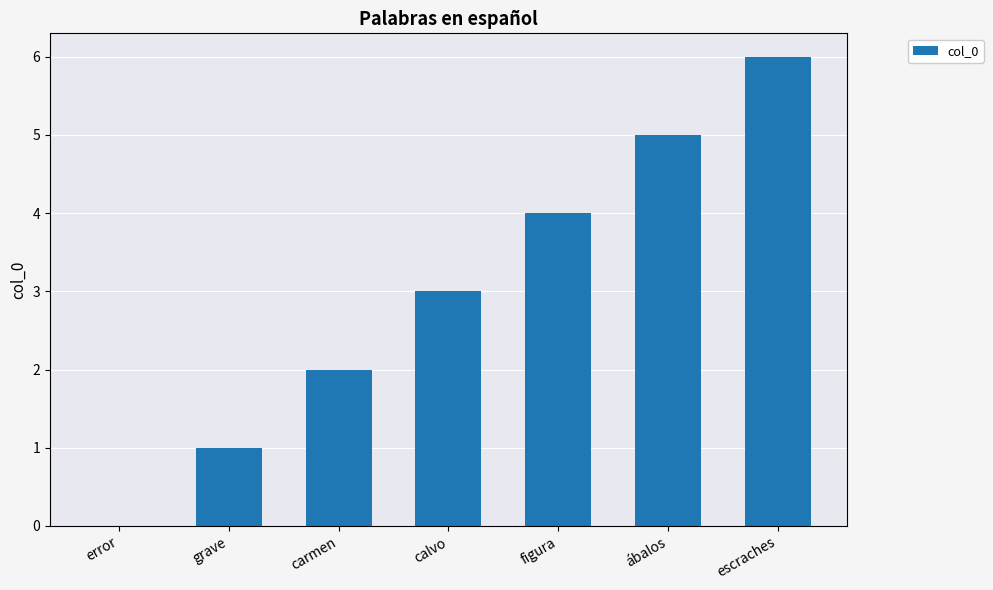

The chart shows a value of 0 at grave. True or false?

False